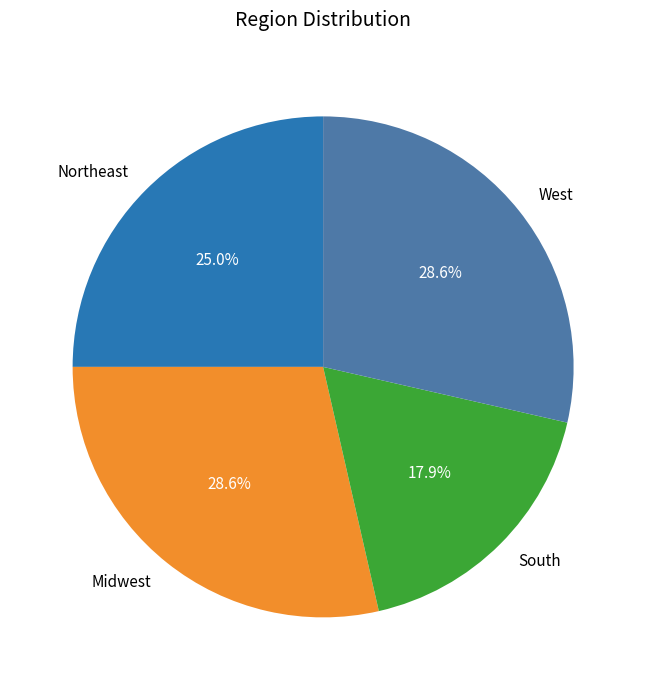

Count the number of slices in the pie.

4